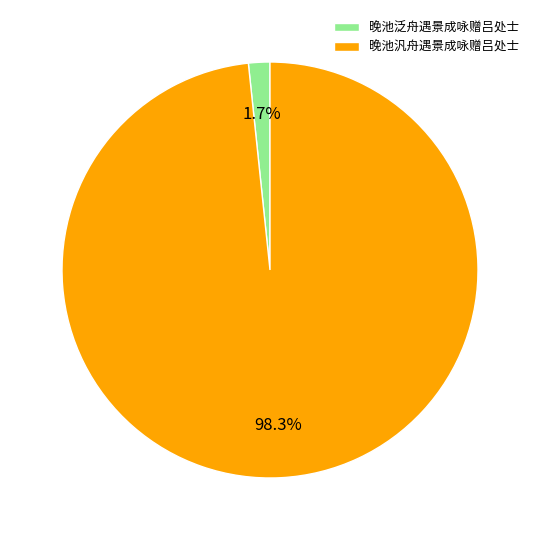

Which slice is the largest?

晚池汎舟遇景成咏赠吕处士